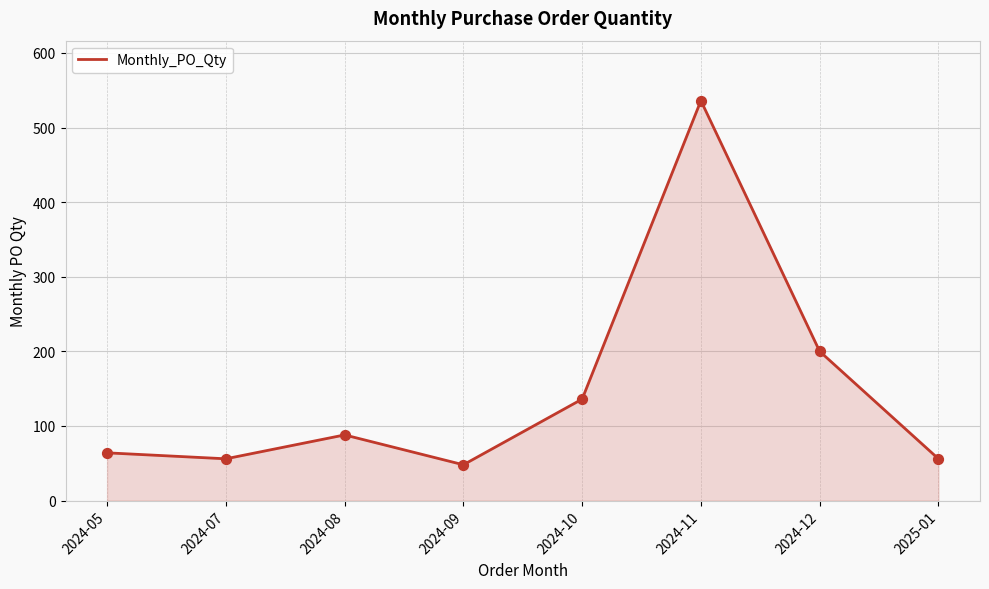

Between 2024-05 and 2024-12, which is larger?

2024-12